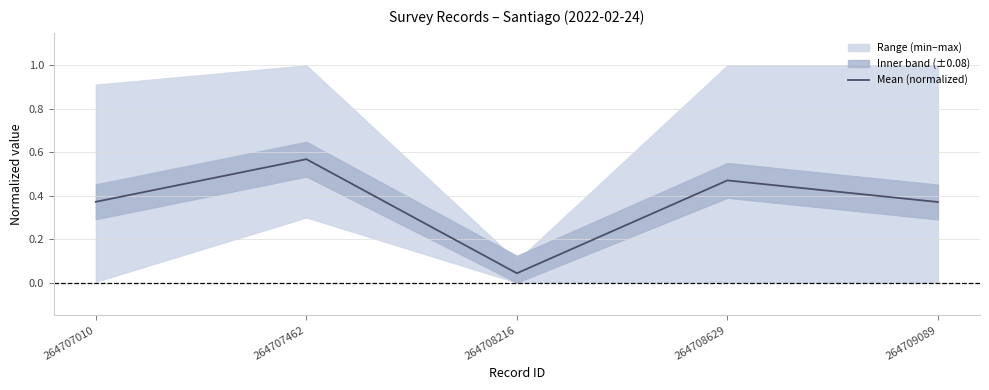

Which category has the lowest value across all series?

264708216